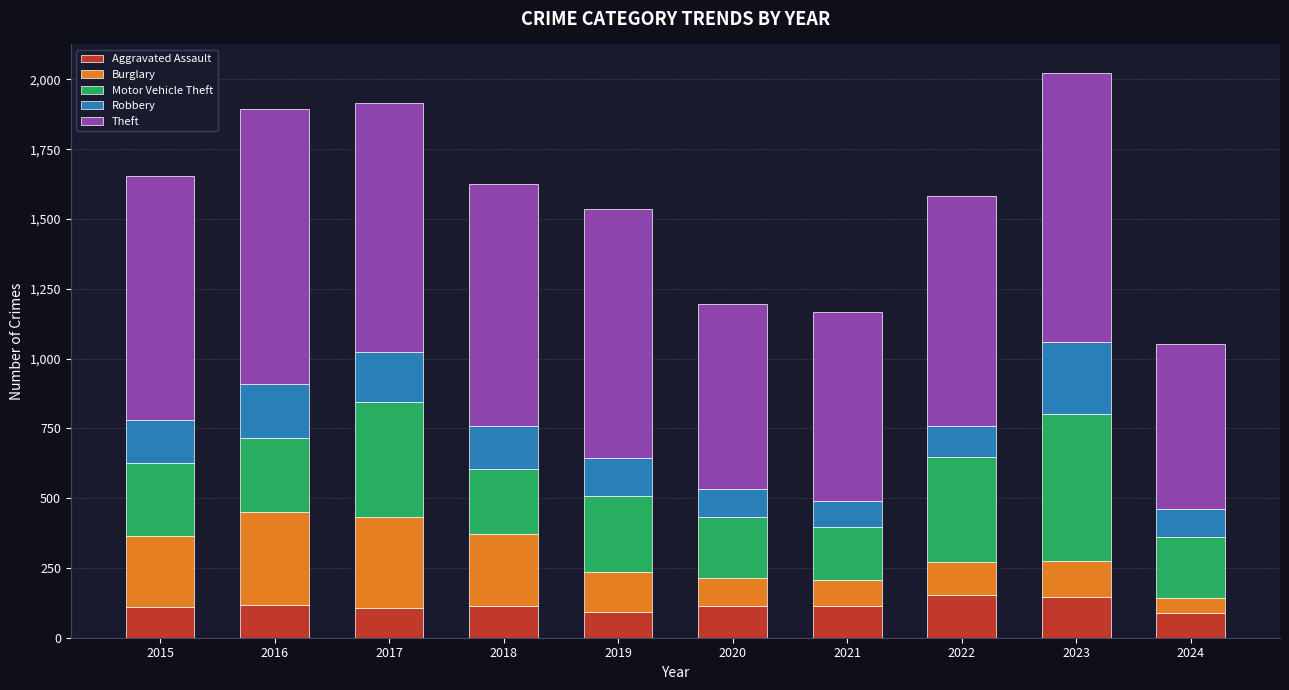

How many values in the Aggravated Assault series are below 115?

5